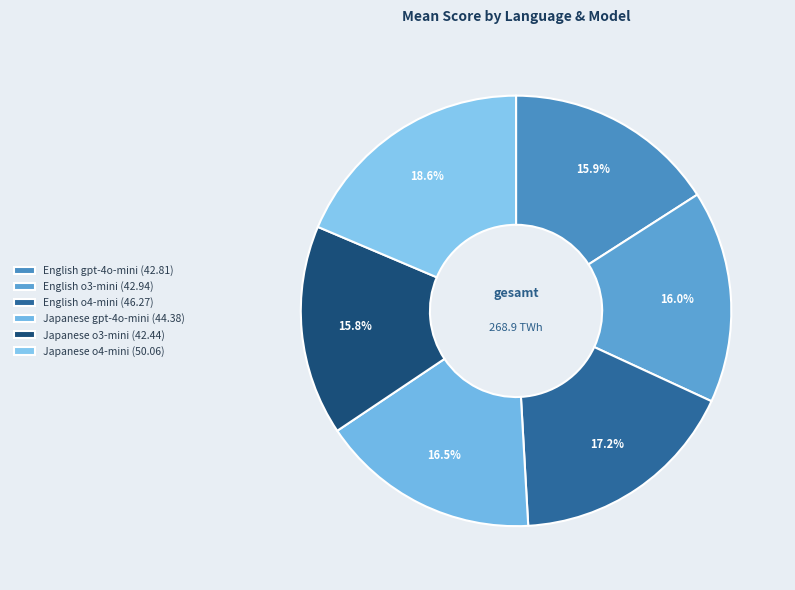

Approximately how many times larger is the value at Japanese o3-mini compared to English gpt-4o-mini?

1.0